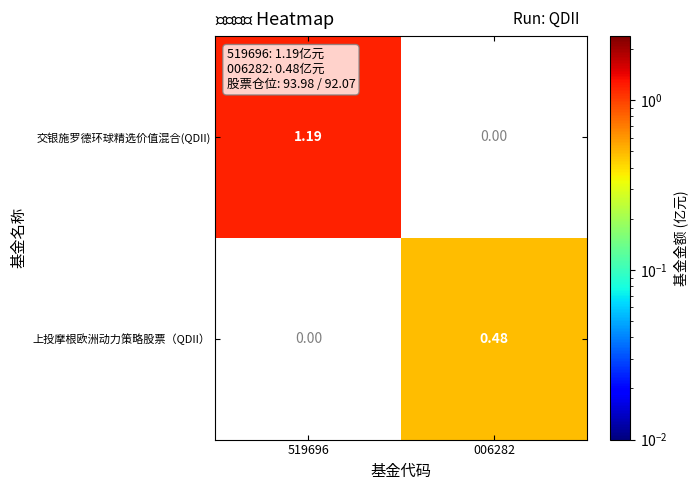

Is the value of 上投摩根欧洲动力策略股票（QDII） at 006282 greater than the value of 交银施罗德环球精选价值混合(QDII) at 519696?

No